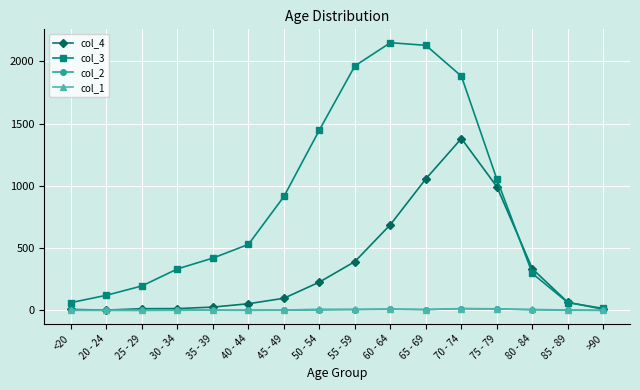

Which series has the largest total across all categories?

col_3